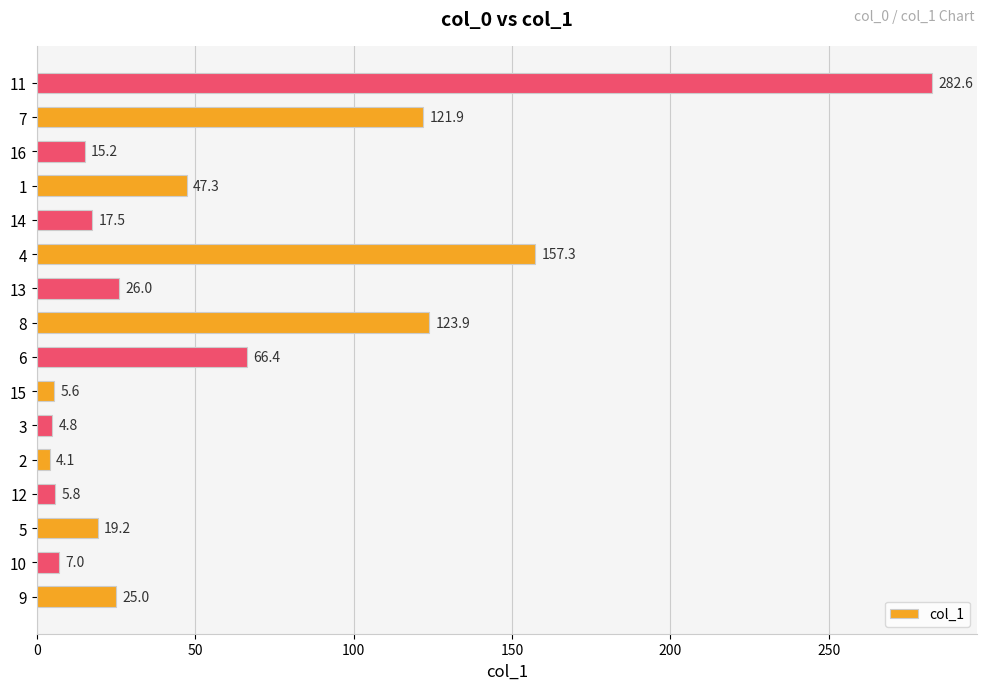

How many data points does each series have?

16